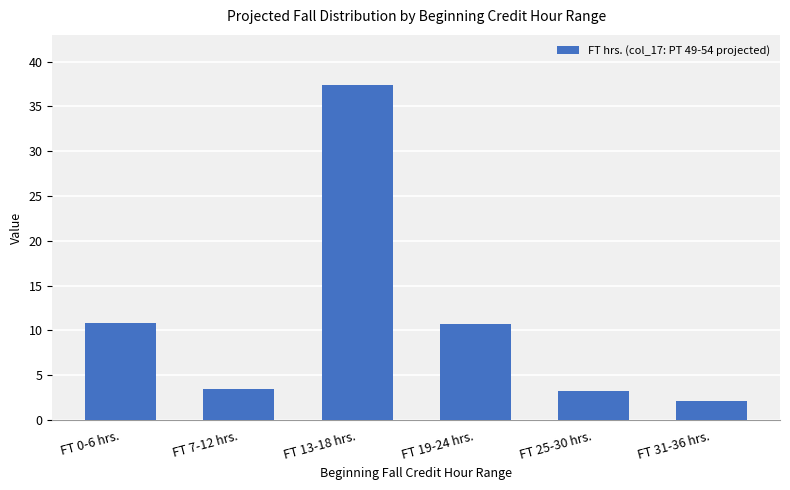

What is the label of the 2nd bar from the left?

FT 7-12 hrs.